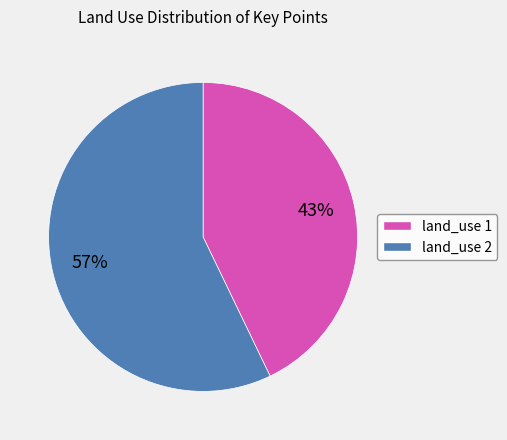

To the nearest percent, what is the average slice percentage?

50%